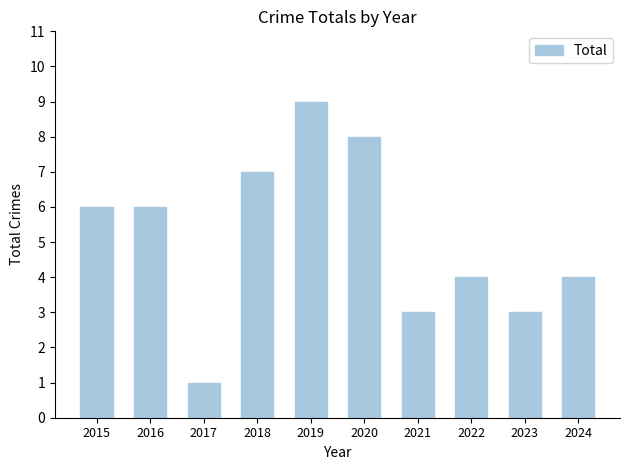

Reading right to left, transcribe all the data shown in this chart.

2024=4	2023=3	2022=4	2021=3	2020=8	2019=9	2018=7	2017=1	2016=6	2015=6